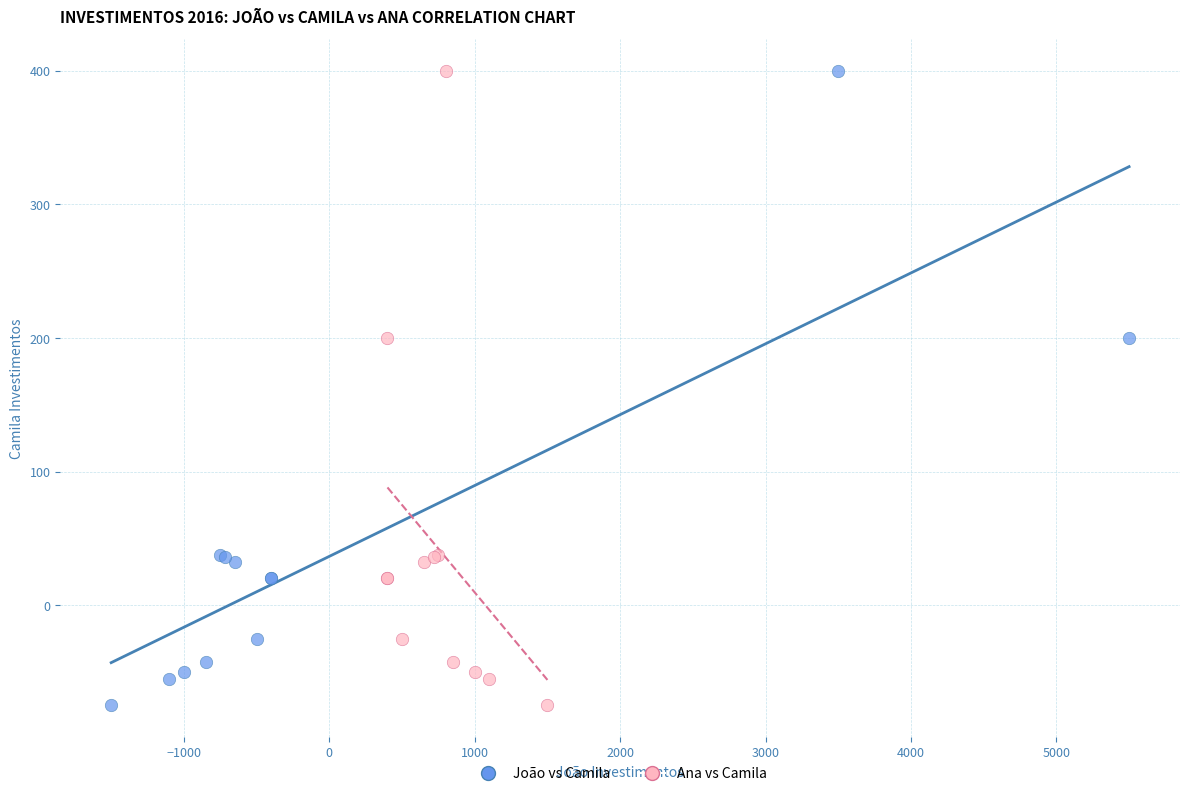

What are all the series names shown in the legend?

João vs Camila, Ana vs Camila